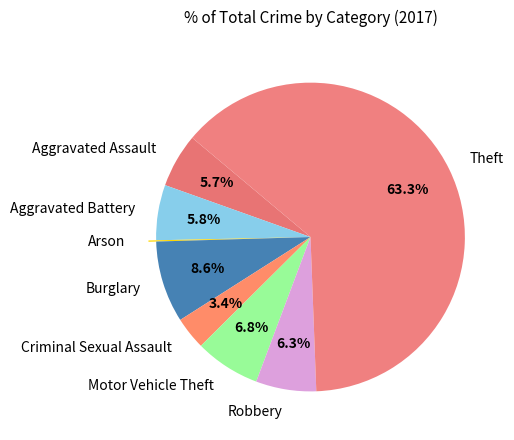

Which slice is the largest?

Theft